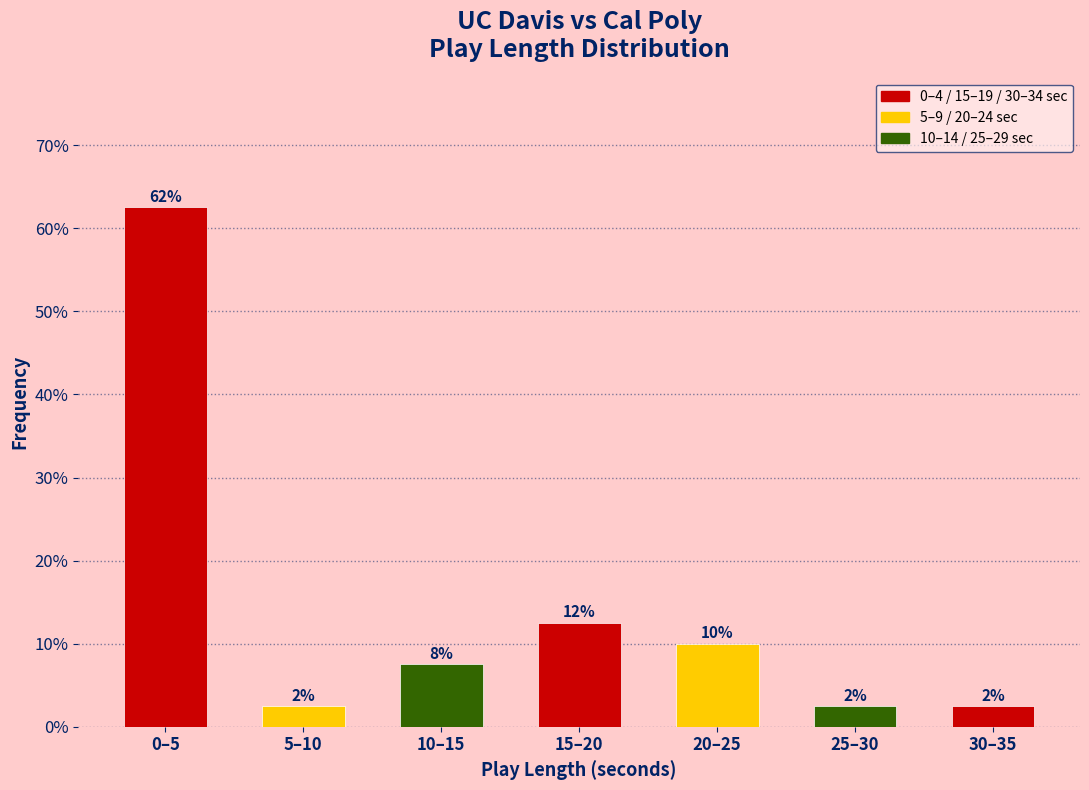

Are the bars horizontal?

No